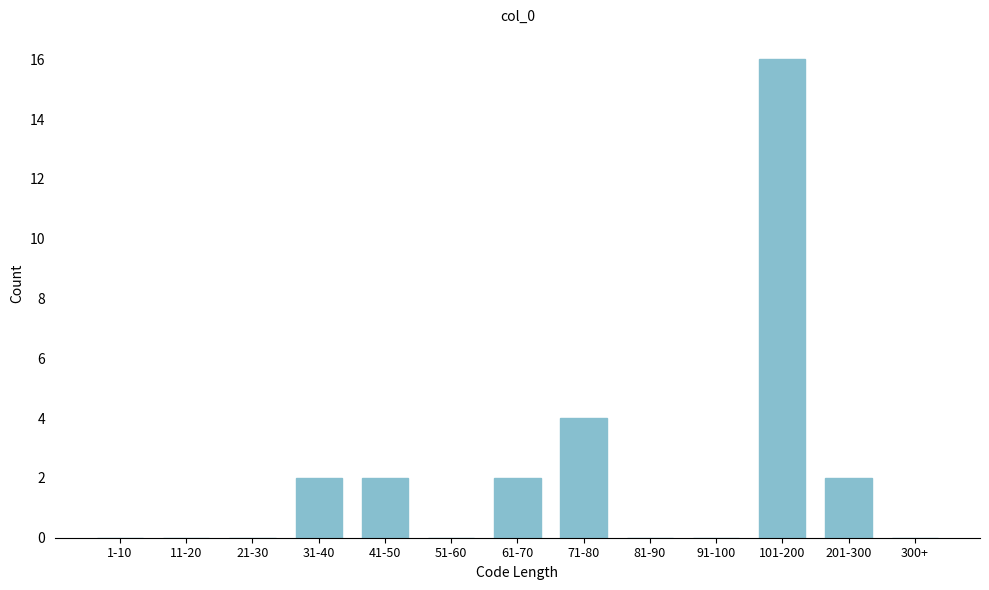

Reading left to right, what are all the values shown in this chart?

1-10=0	11-20=0	21-30=0	31-40=2	41-50=2	51-60=0	61-70=2	71-80=4	81-90=0	91-100=0	101-200=16	201-300=2	300+=0